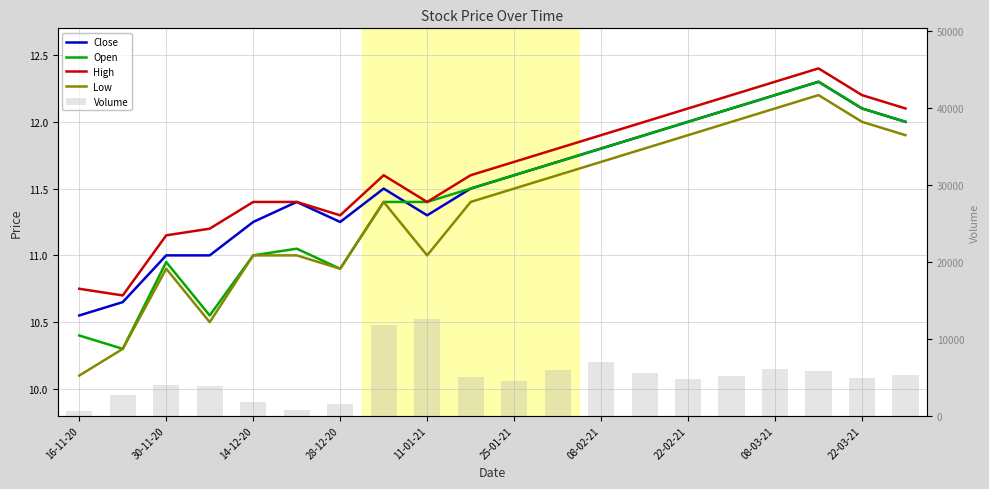

What value does the Open series have at 17?

12.3